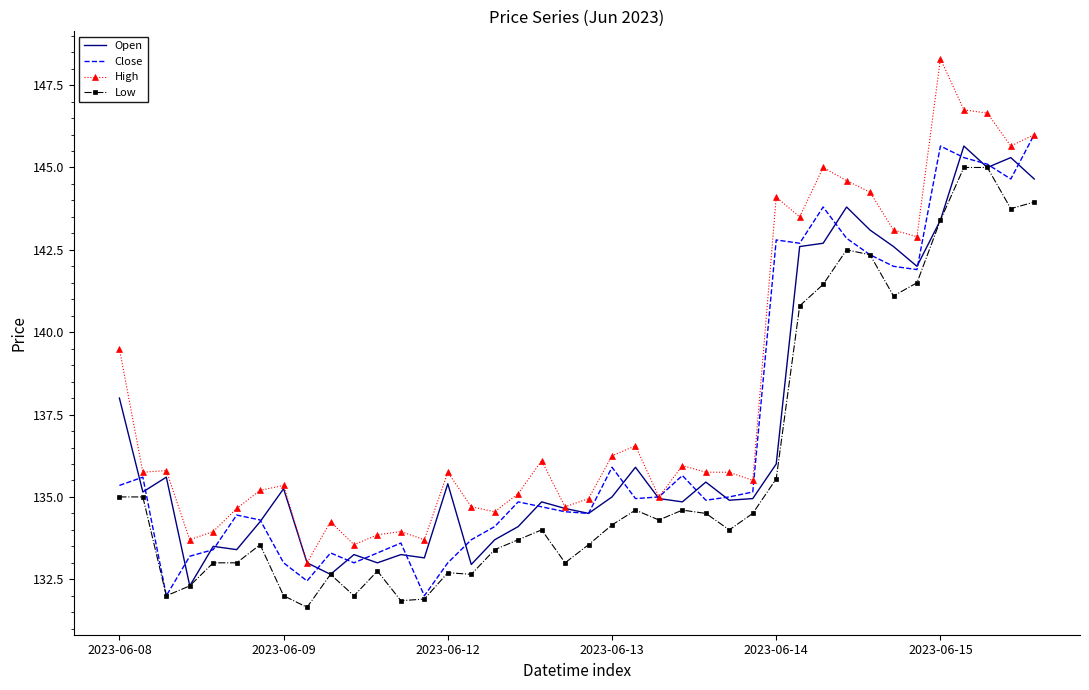

Which series has the largest total across all categories?

High